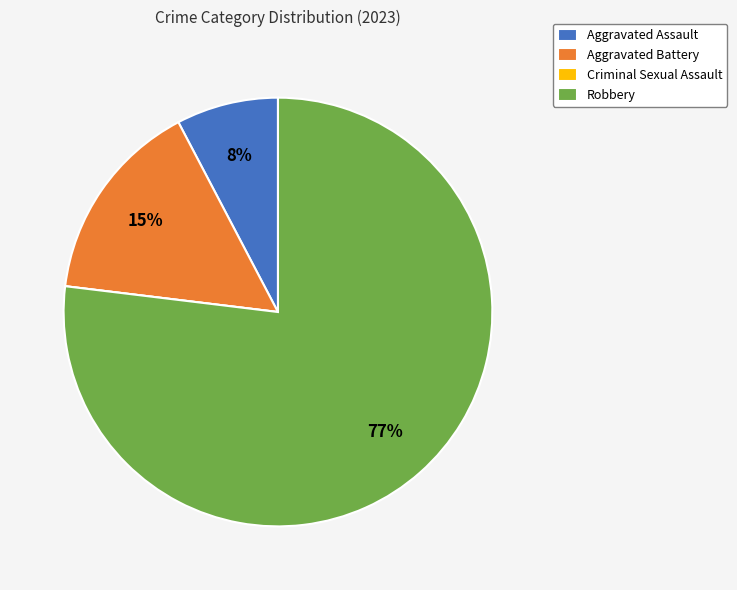

To the nearest percent, what is the difference between the largest and smallest slice percentages?

77%